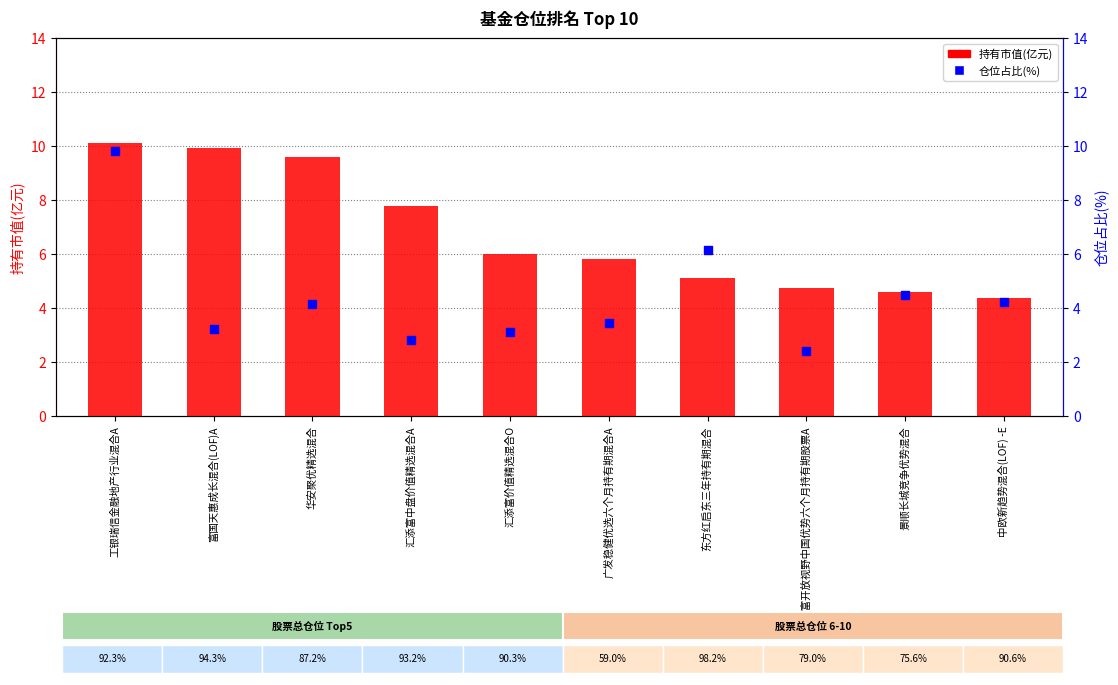

What are all the series names shown in the legend?

持有市值(亿元), 仓位占比(%)